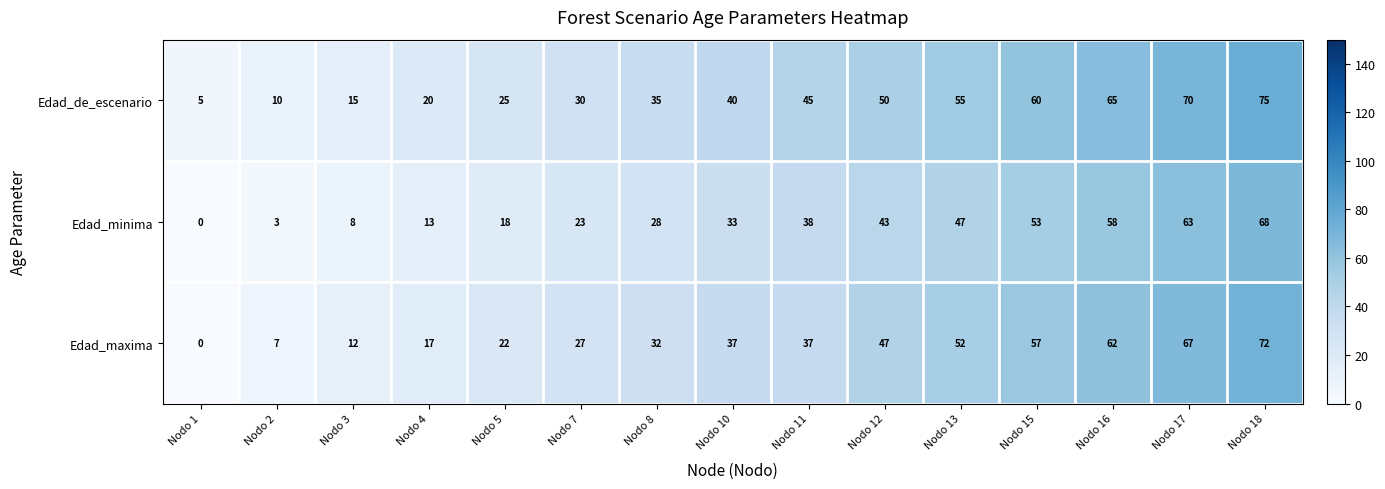

What is the sum of the Edad_de_escenario values at Nodo 2 and Nodo 13?

65